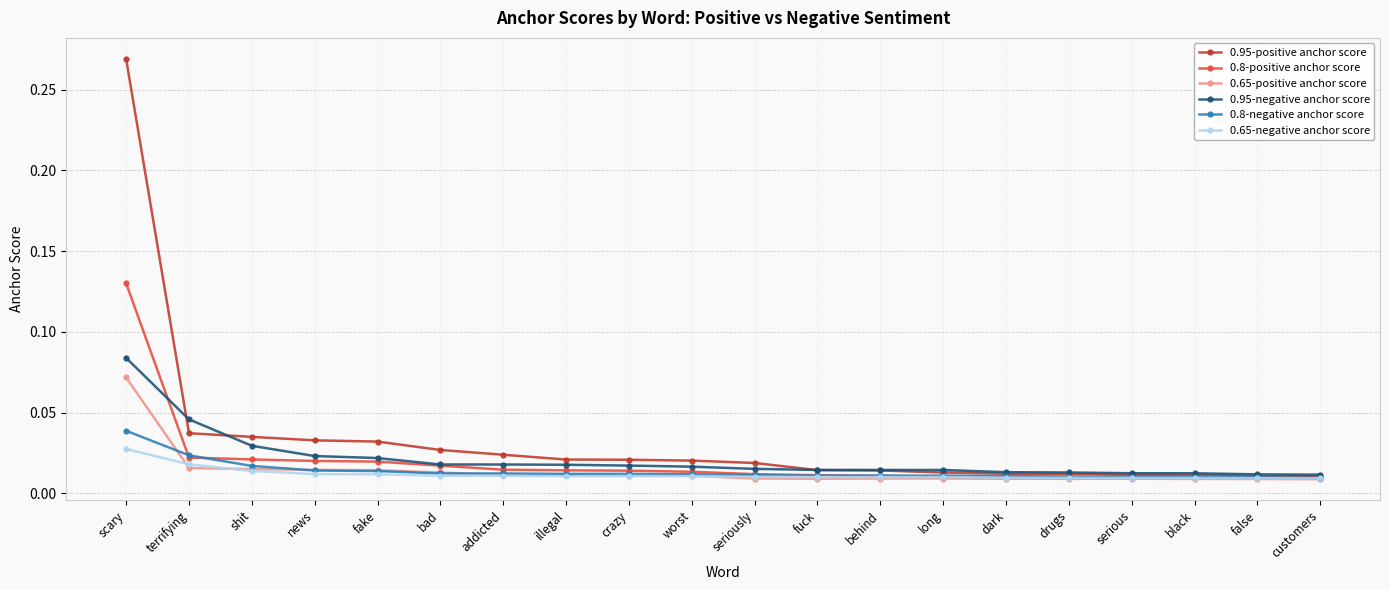

Which series changed the most between fake and customers?

0.95-positive anchor score